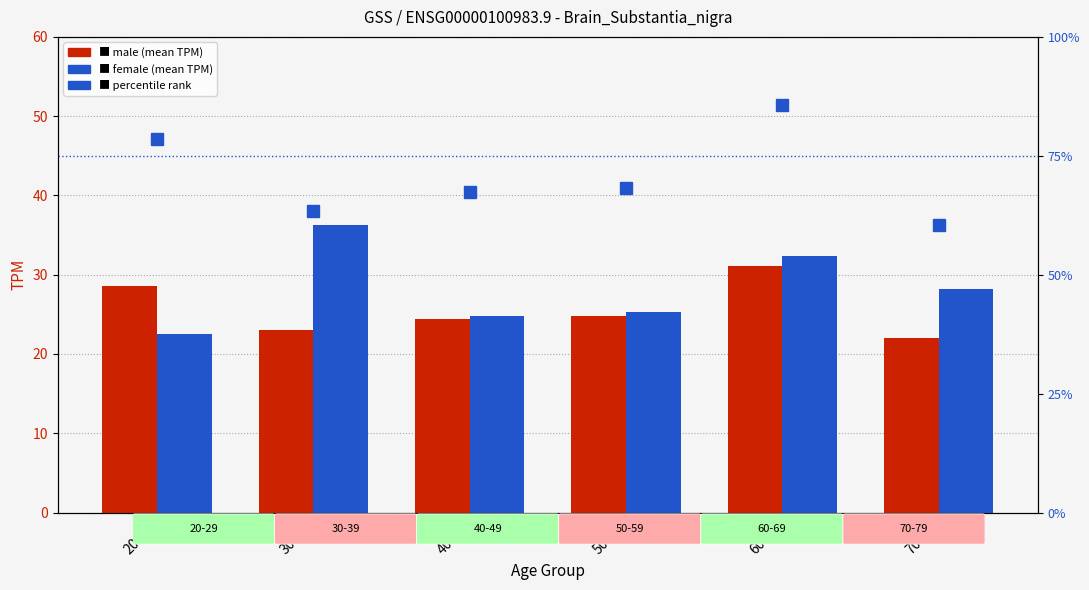

What is the difference between the highest and lowest values at 40-49?

24.1